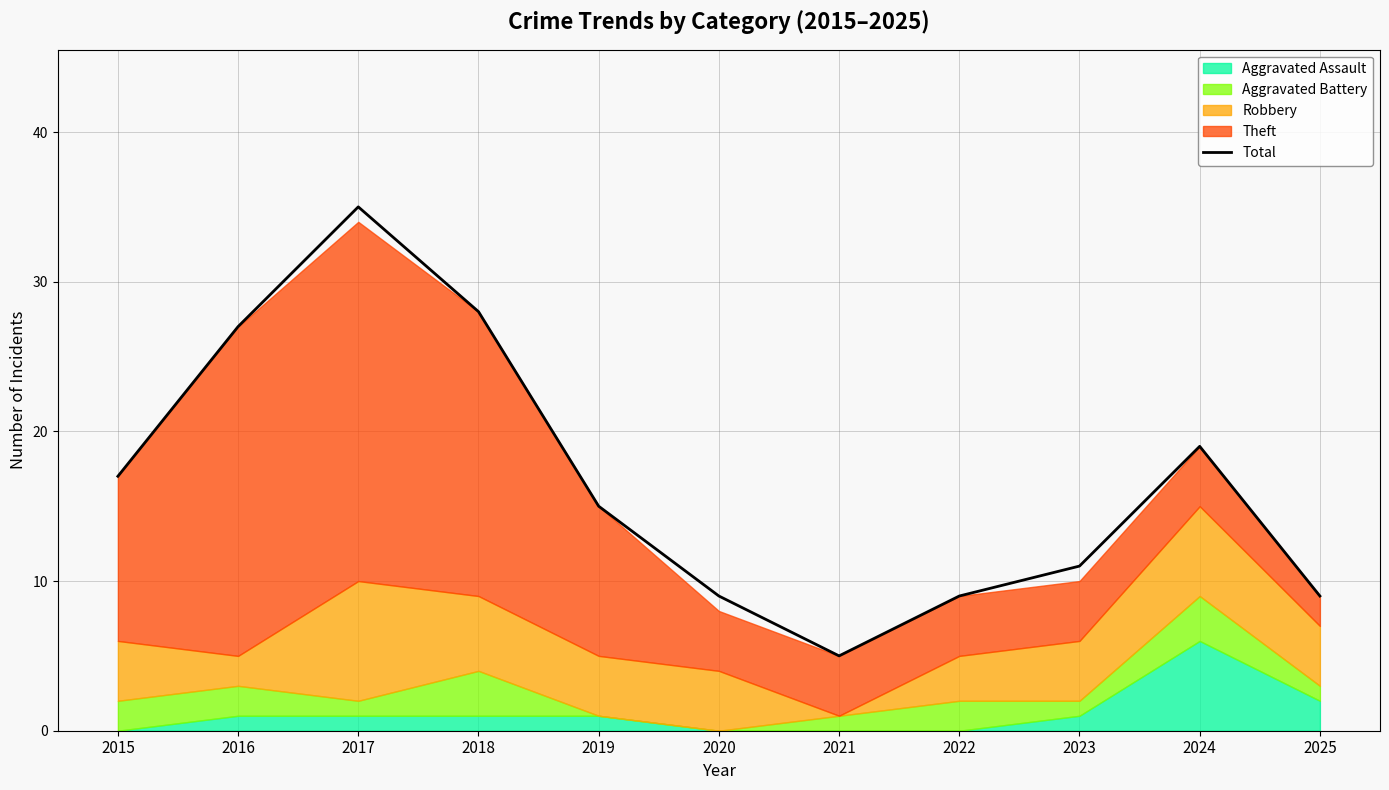

What is the value of the 3rd point from the left?

35